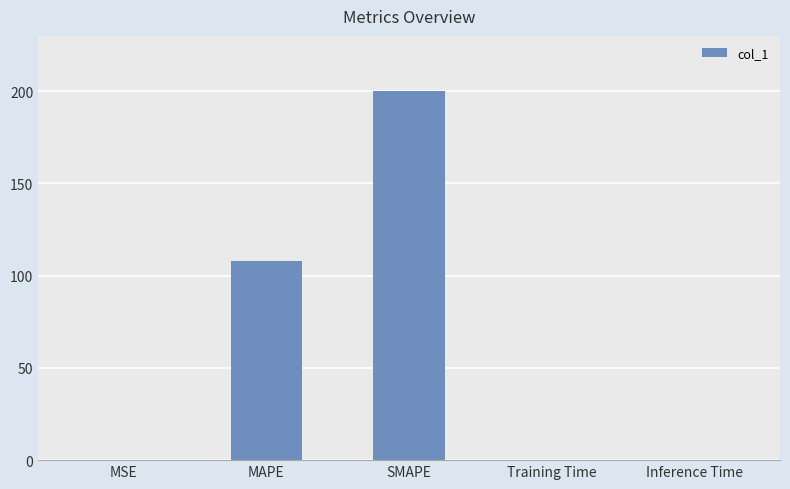

What is the maximum value shown in the chart?

200.0